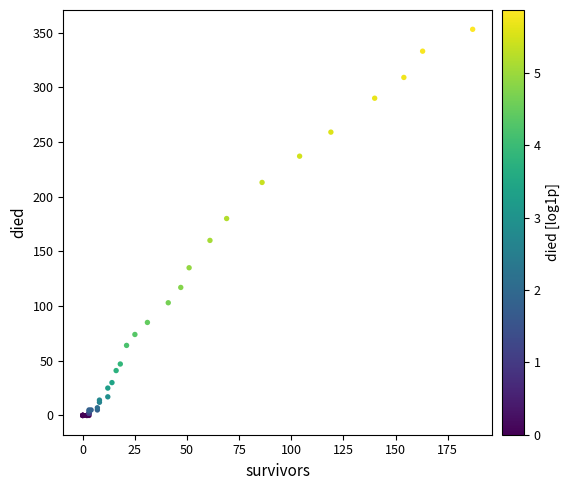

What Y value in the scatter plot is closest to 176?

180